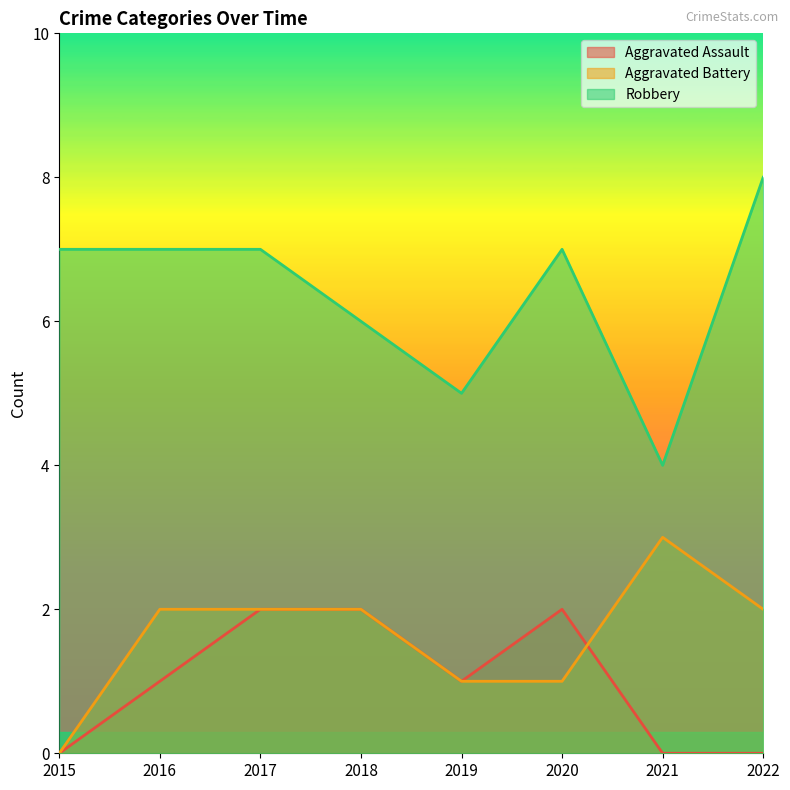

True or false: Aggravated Battery and Robbery cross at least once.

False